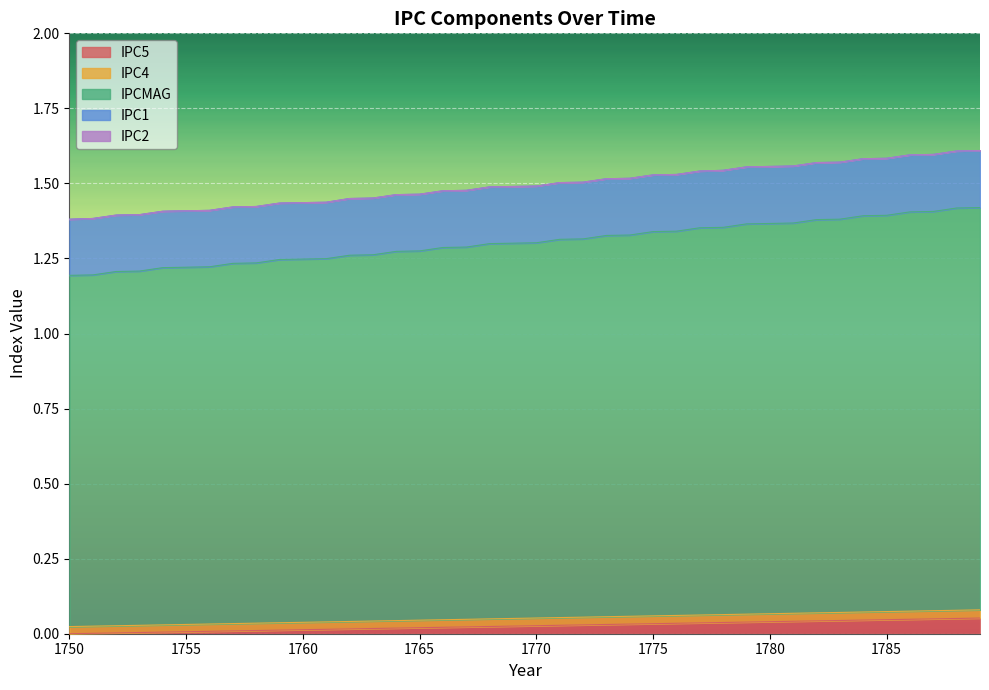

What is the total value across all series at 1770?

1.5